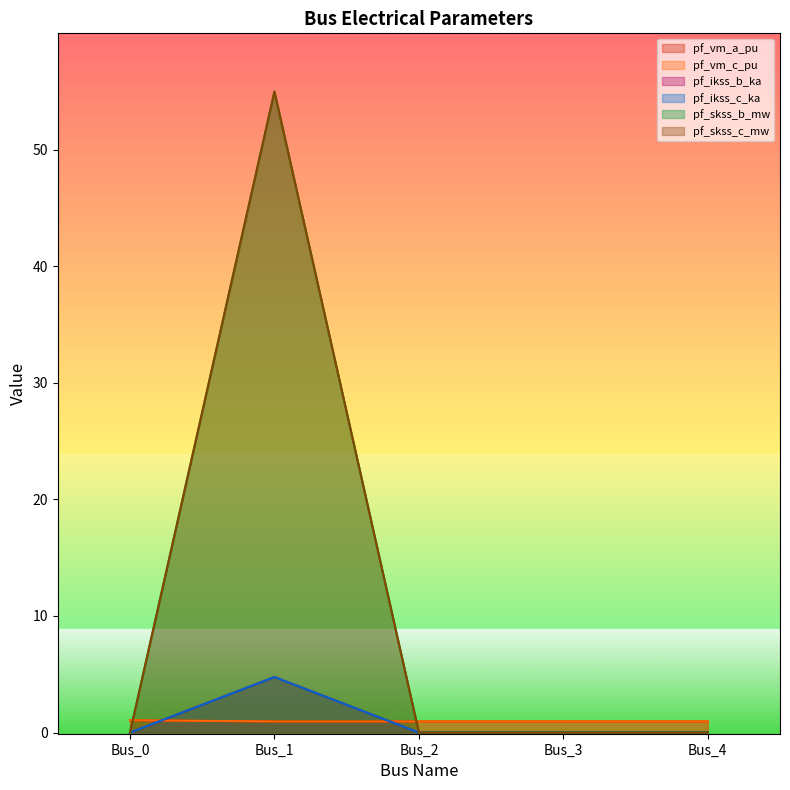

What is the maximum value shown in the chart?

55.0